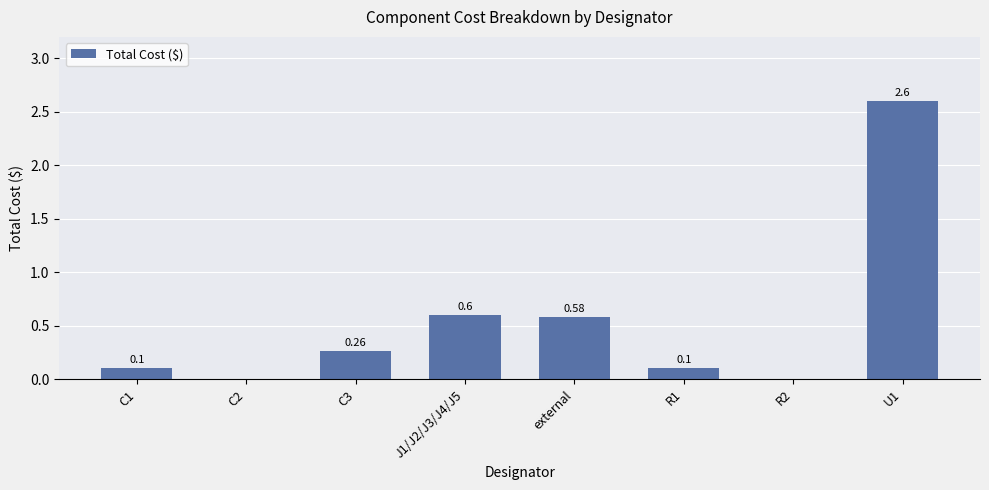

What is the approximate value at U1?

2.6